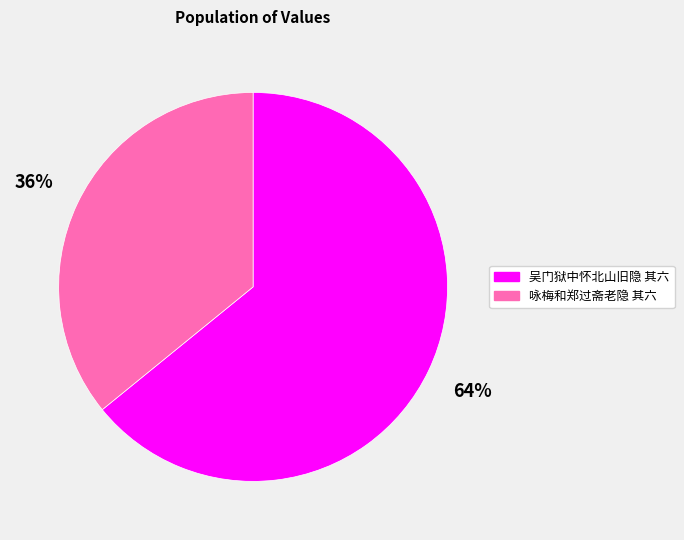

Combined, do 咏梅和郑过斋老隐 其六 and 吴门狱中怀北山旧隐 其六 account for over 50%?

Yes